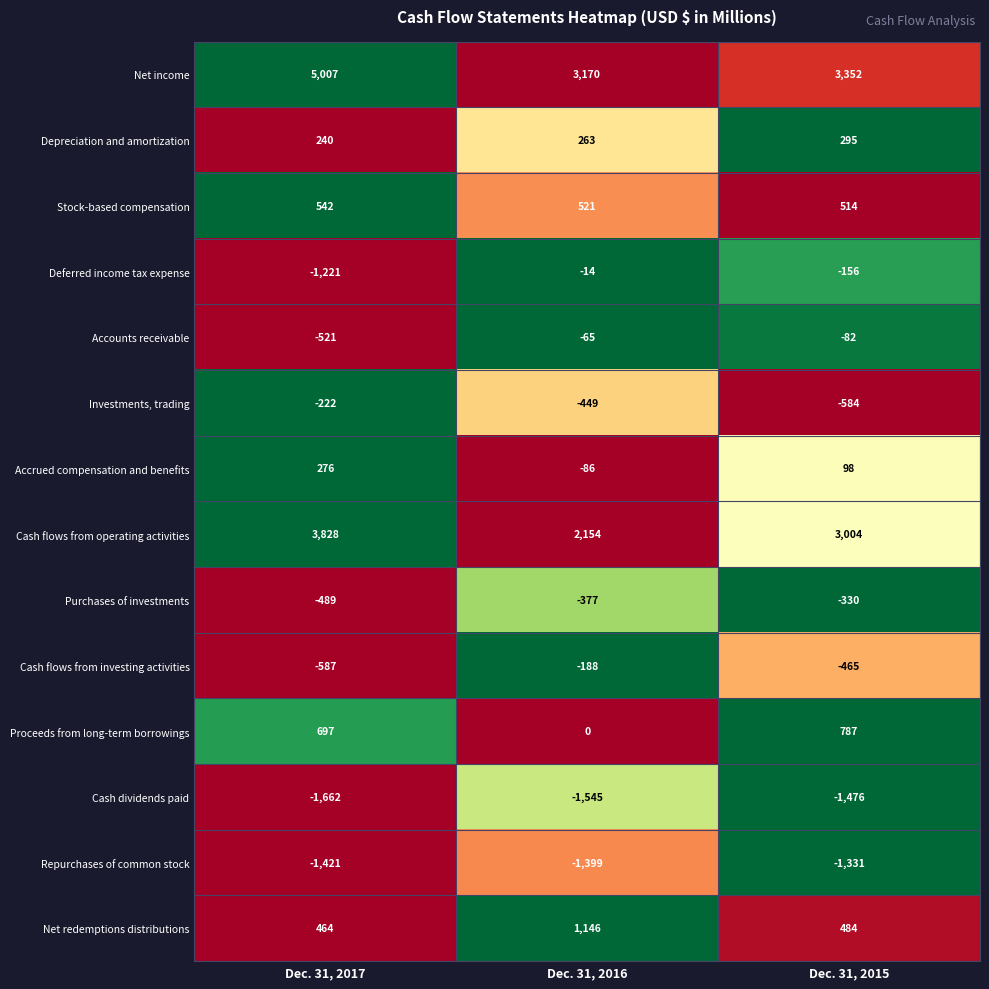

Which series has the widest spread of values?

Net income